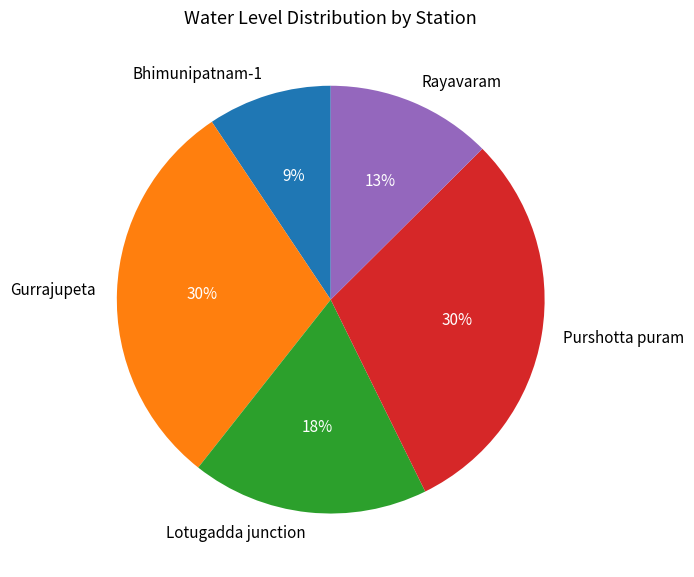

To the nearest percent, what is the combined percentage of Purshotta puram and Lotugadda junction?

48%